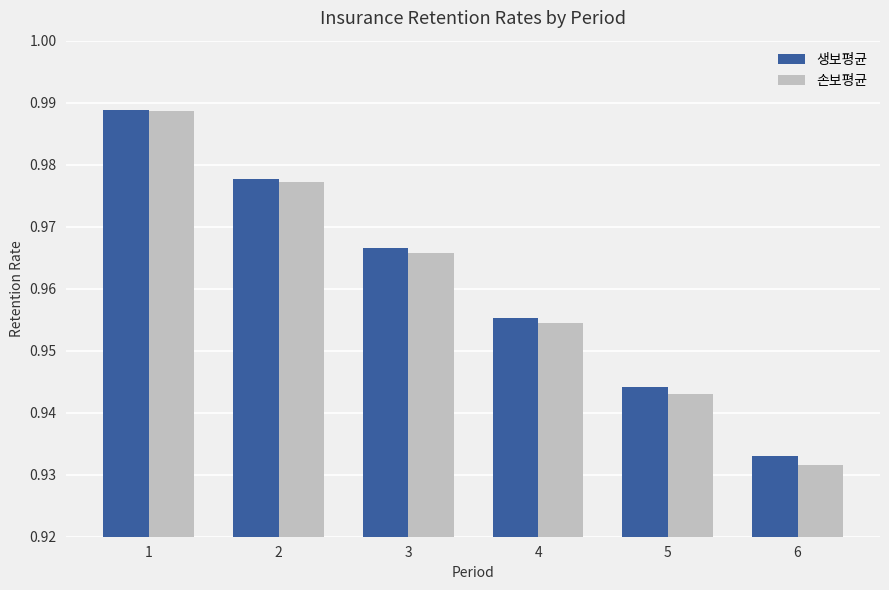

Is it true that 생보평균 equals 1.6 at 3?

False